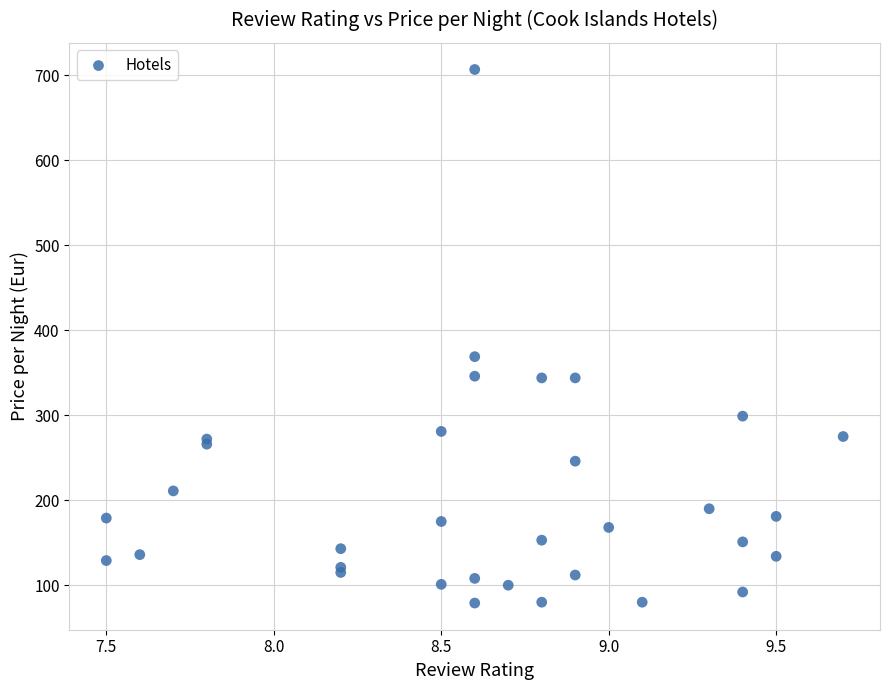

What Y value in the scatter plot is closest to 393?

369